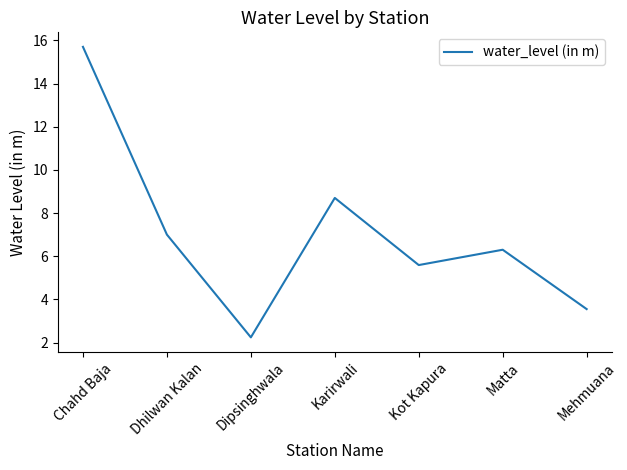

What position from the left is Mehmuana?

7